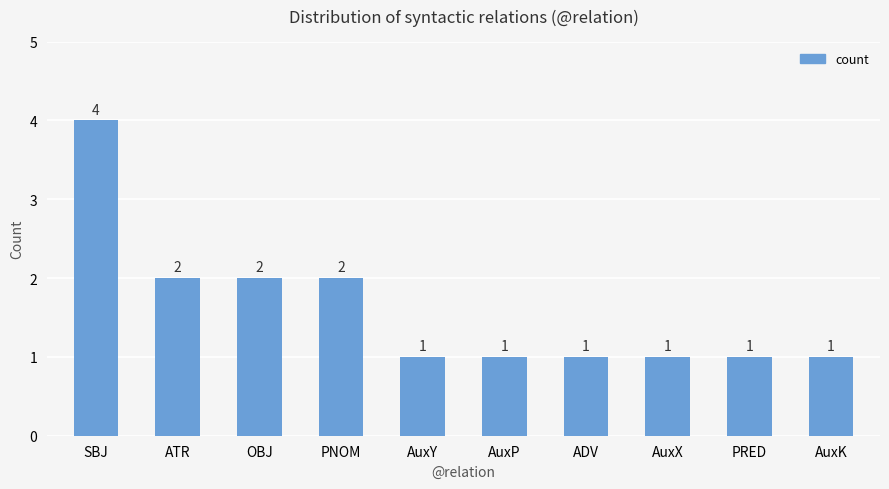

Count the values in the range 1 to 2.

9